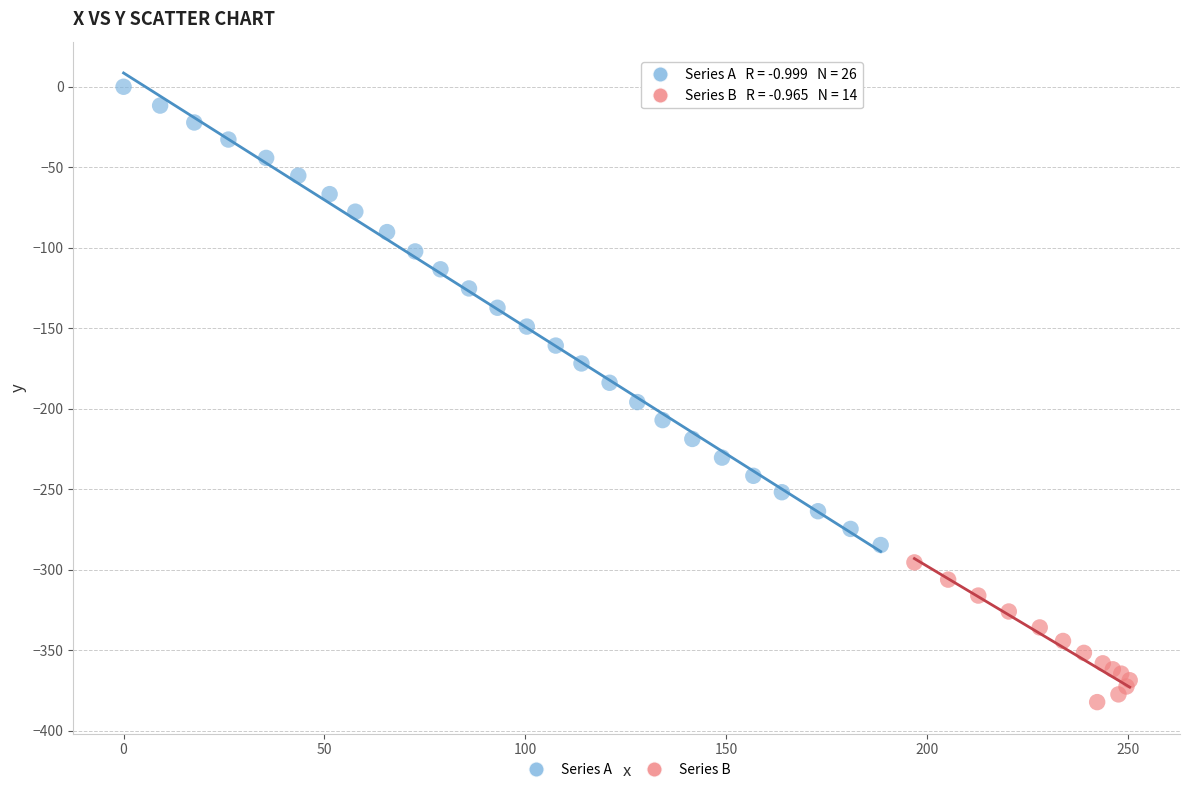

Which series has the largest Y range (max minus min)?

Series A